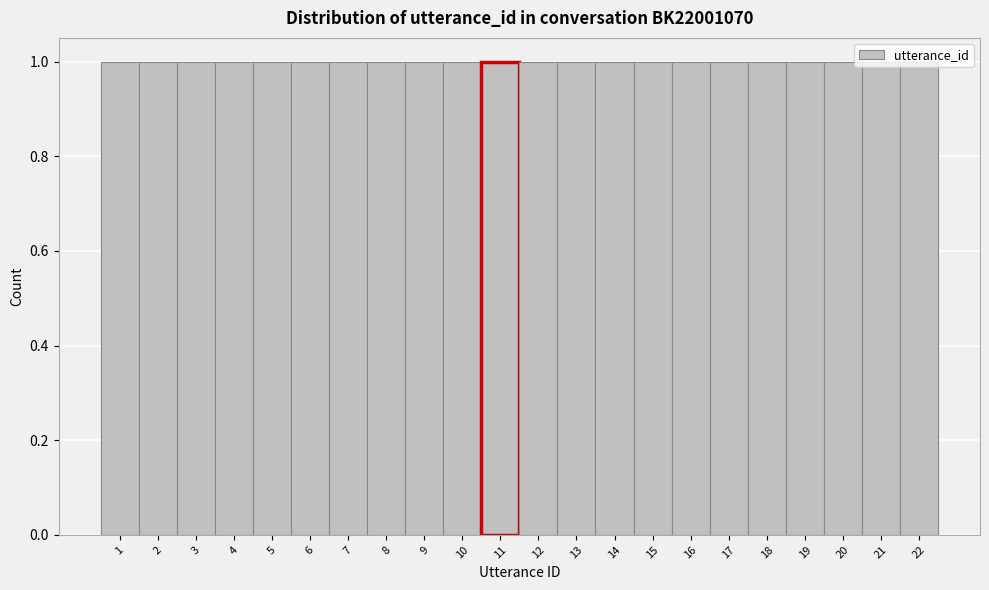

How tall is the bar that spans 13.5 to 14.5 on the x-axis? The values are not printed on the chart, so give them approximately, as read against the axis.

1